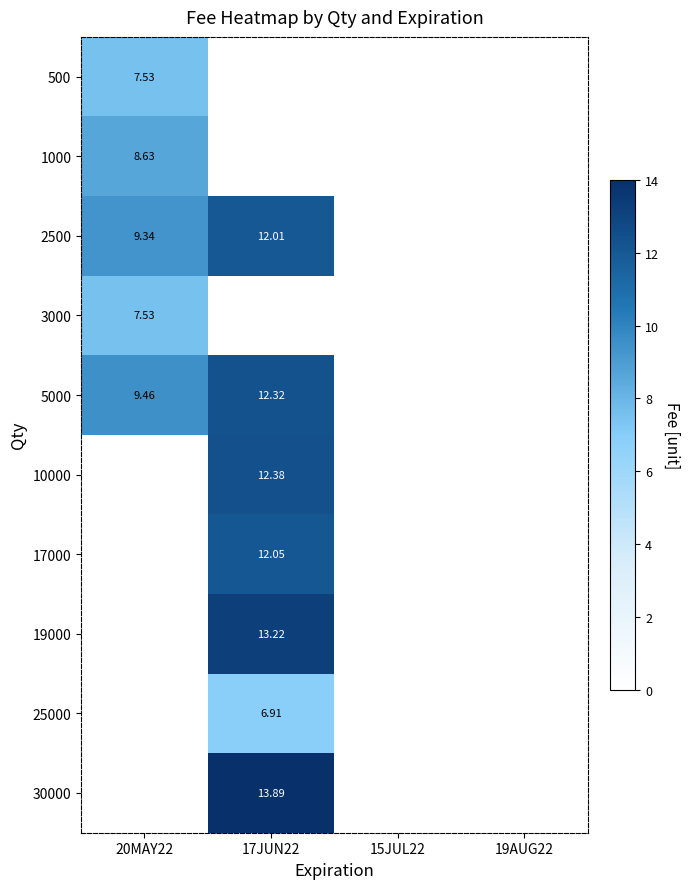

At which category is the sum across all series the highest?

17JUN22